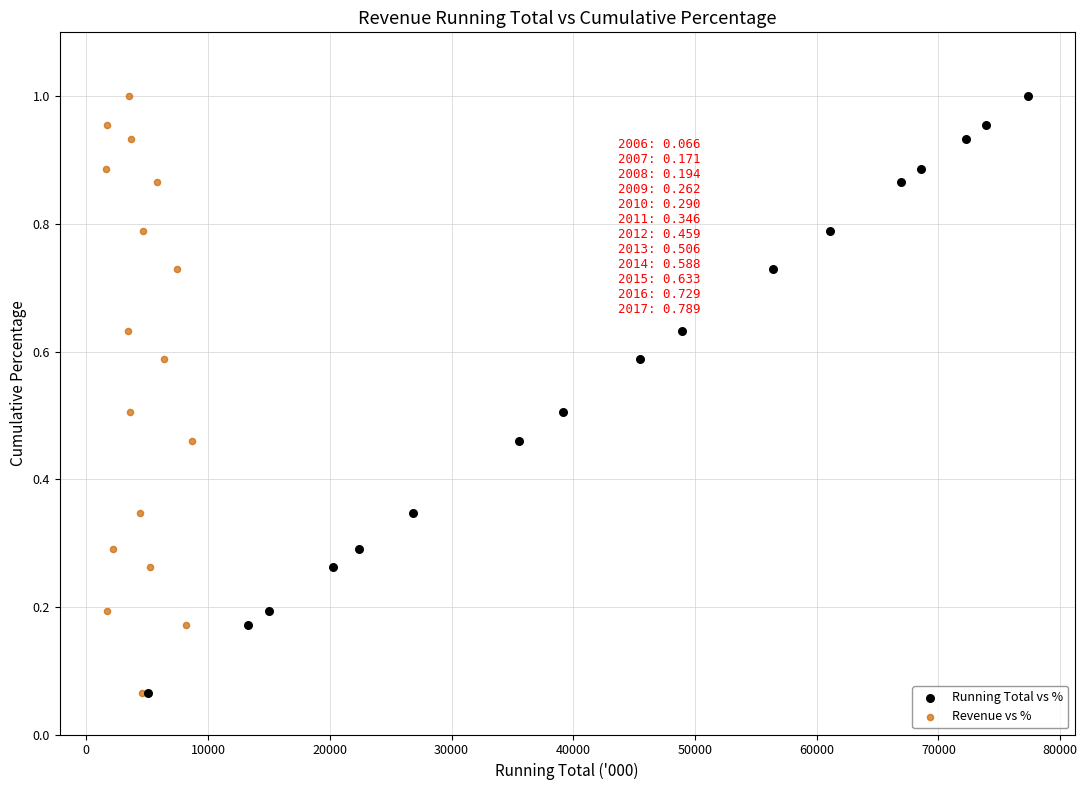

What are all the series names shown in the legend?

Running Total vs %, Revenue vs %